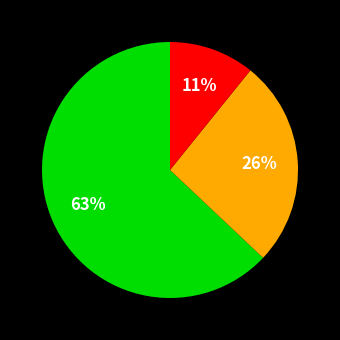

Is there a majority slice in this chart?

Yes